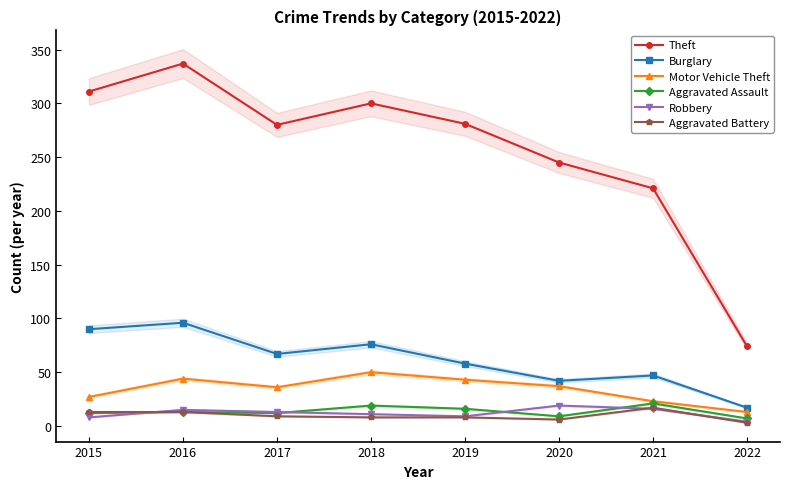

At which label does Burglary reach its peak?

2016